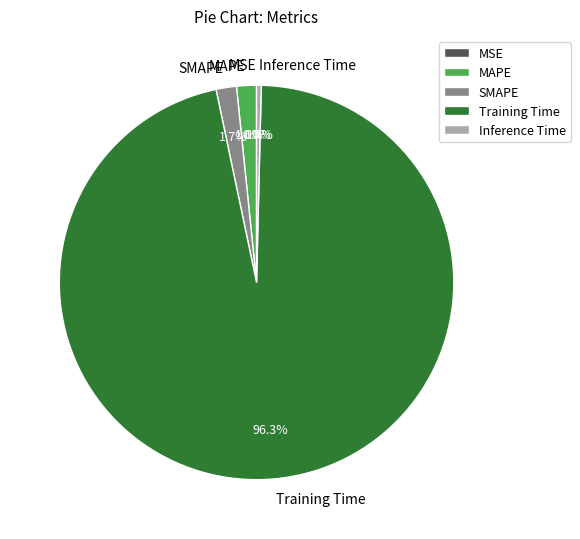

What is the total percentage of Inference Time and Training Time?

96.7%